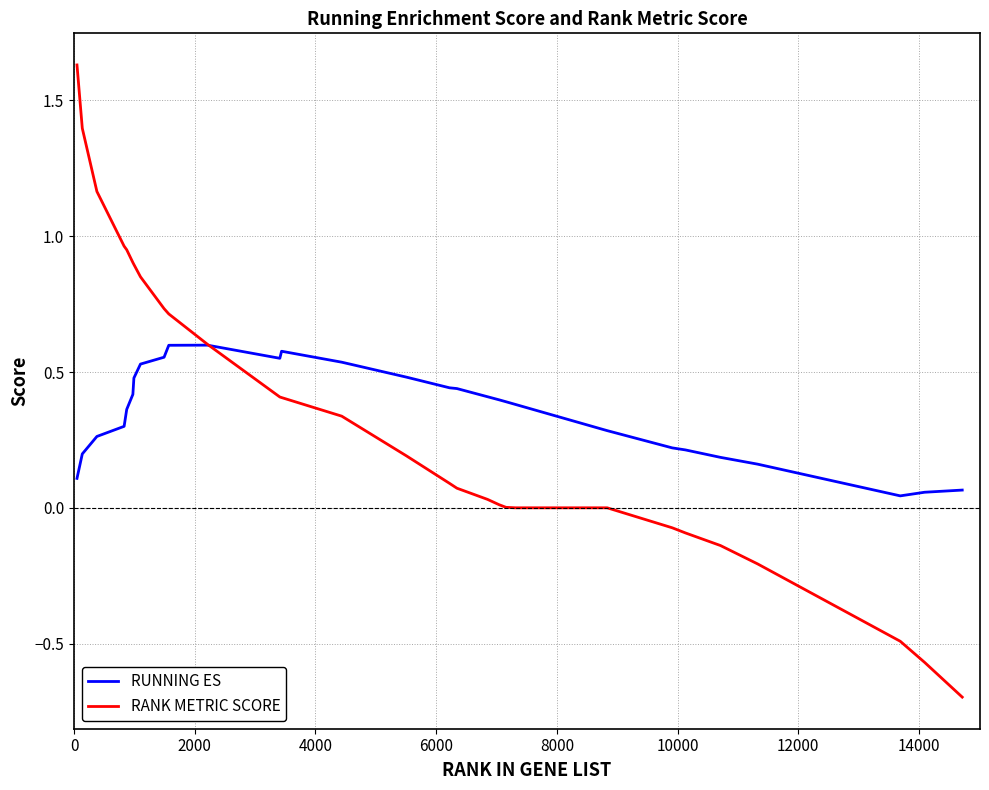

Does the chart display data point markers on the line(s)?

No